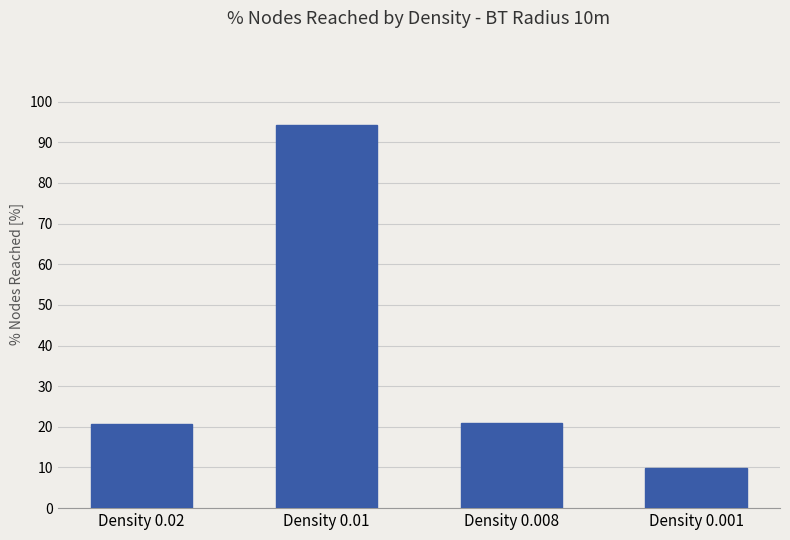

Rank the categories by value from lowest to highest.

Density 0.001, Density 0.02, Density 0.008, Density 0.01